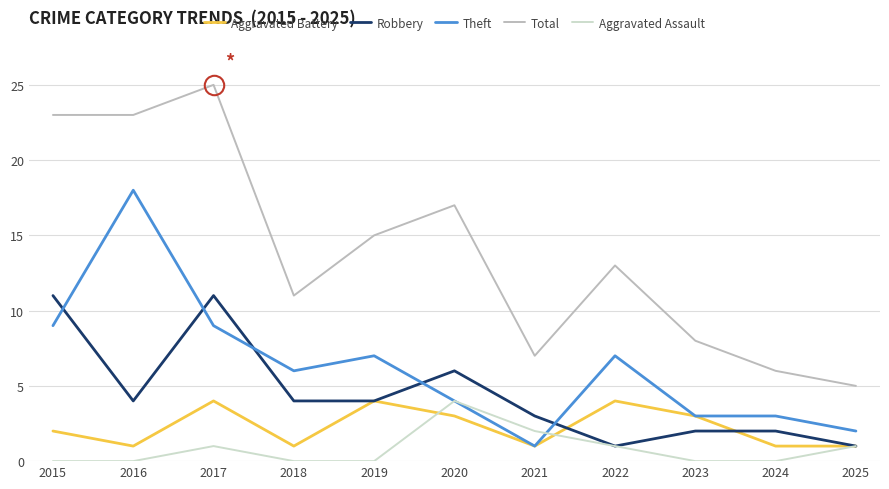

At which category does Theft reach its first local valley?

2018